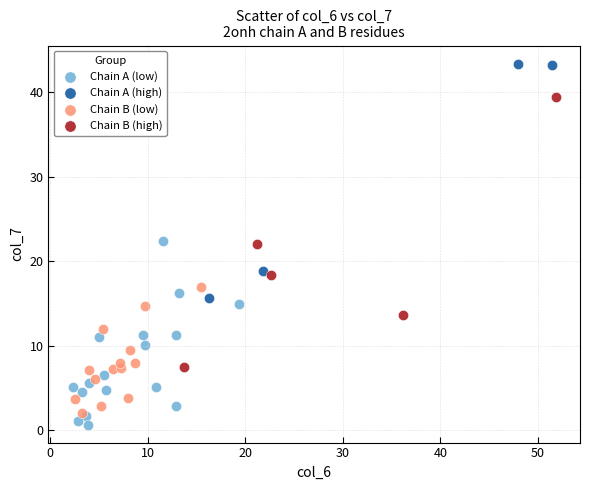

Which series contains the highest Y value?

Chain A (high)